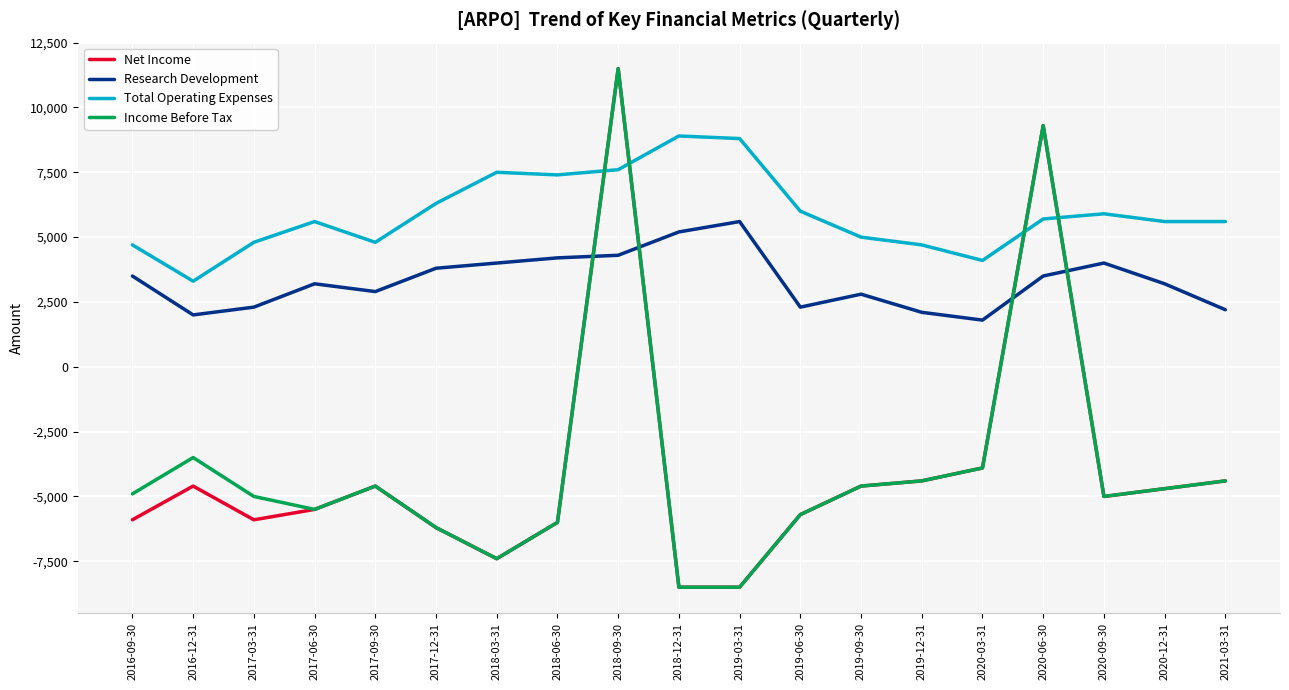

The Income Before Tax series shows -1877 at 2018-06-30. True or false?

False